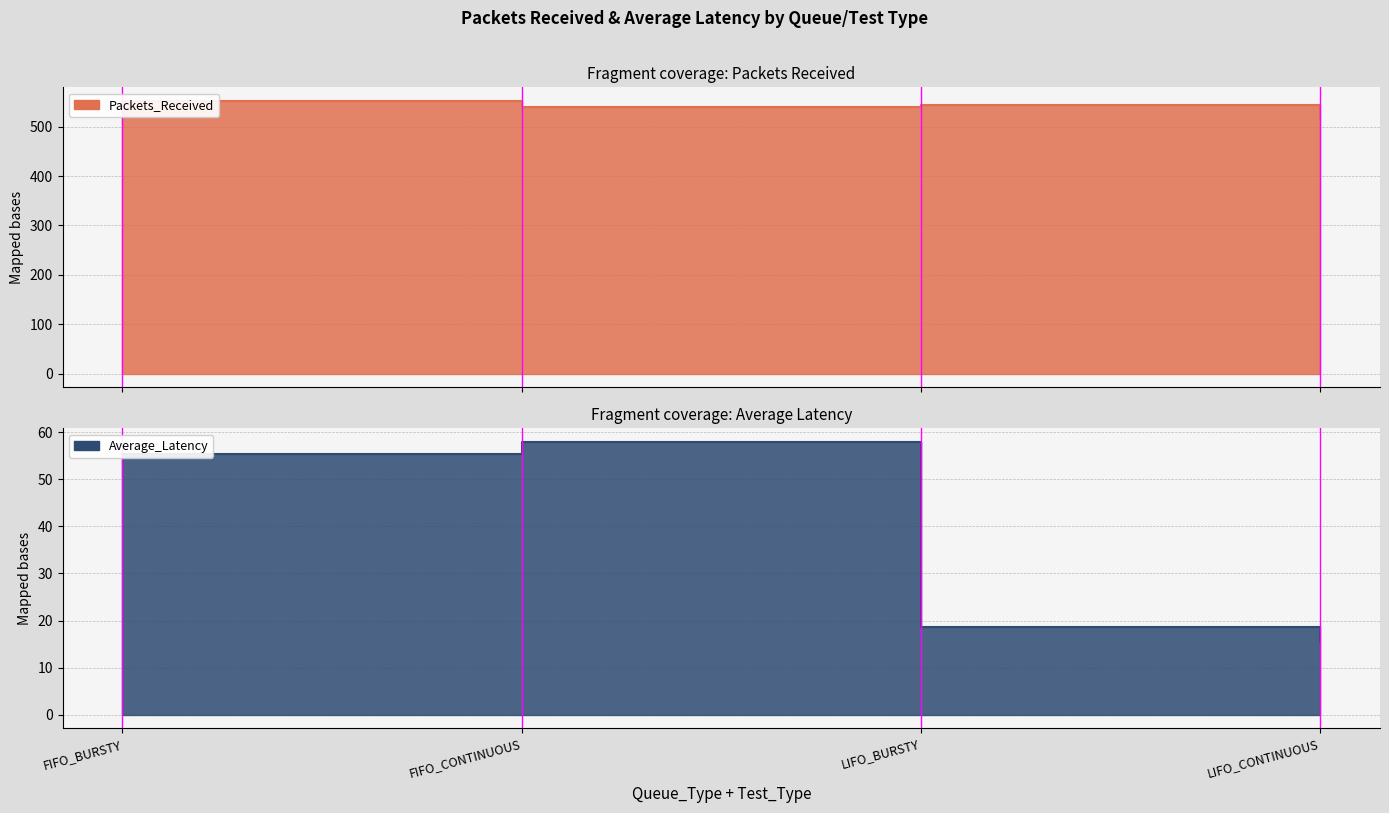

Which series has the widest spread of values?

Average_Latency